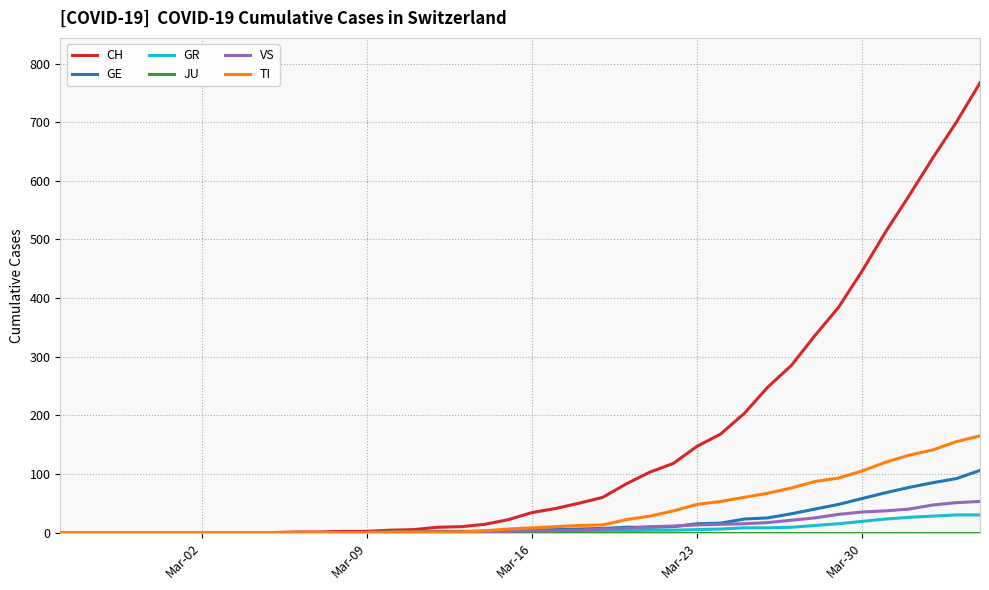

Which series has the largest range (max minus min)?

CH